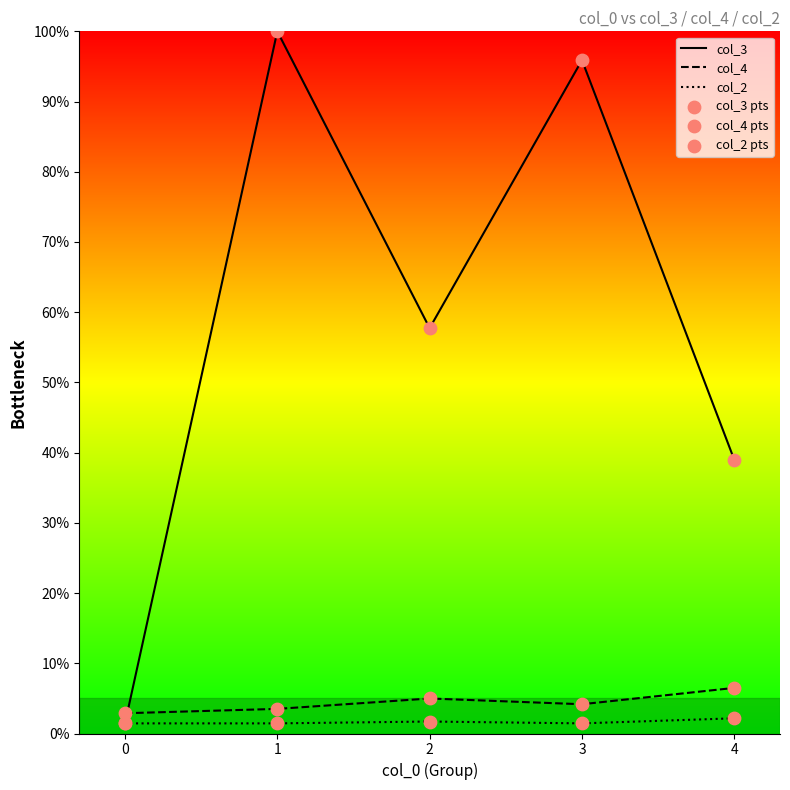

Which series reaches the maximum Y coordinate?

col_3